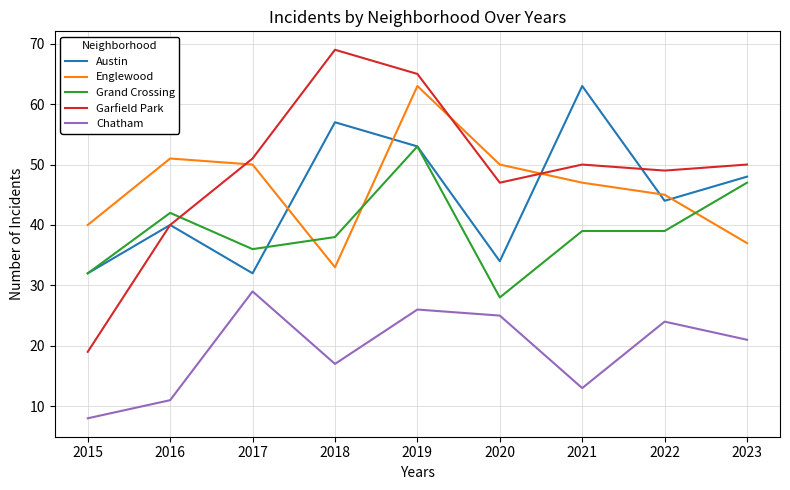

In Chatham, how many points are higher than both neighbors (excluding endpoints)?

3